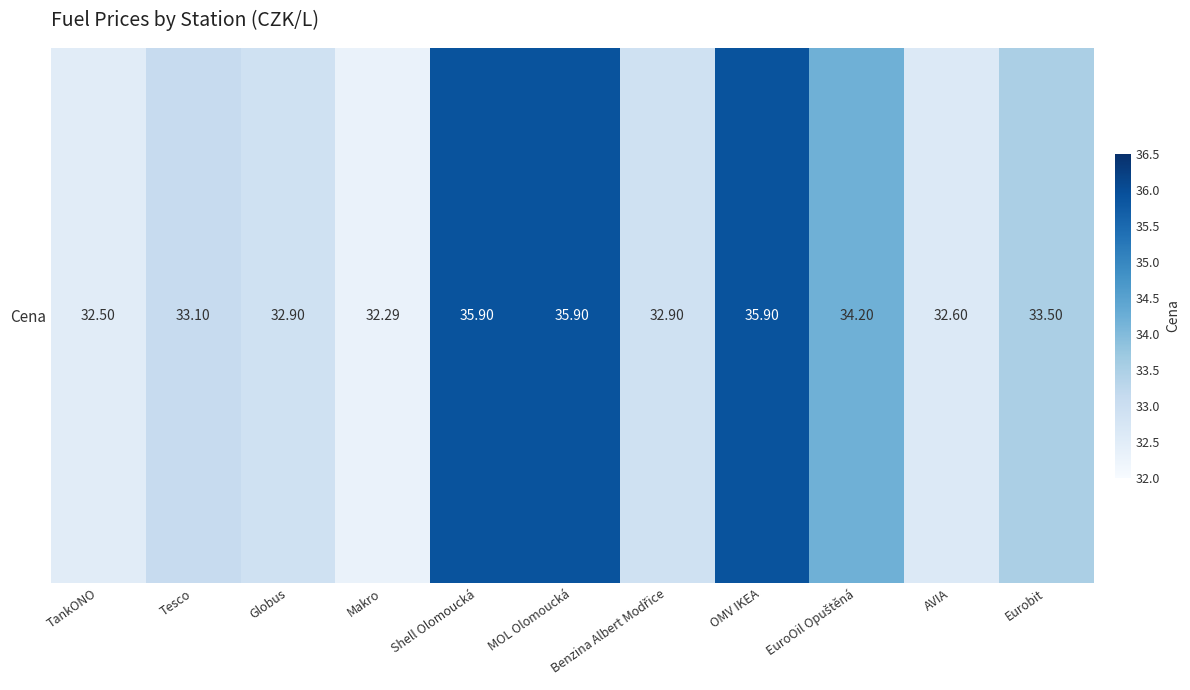

Where is the data nearest to the value 34?

EuroOil Opuštěná